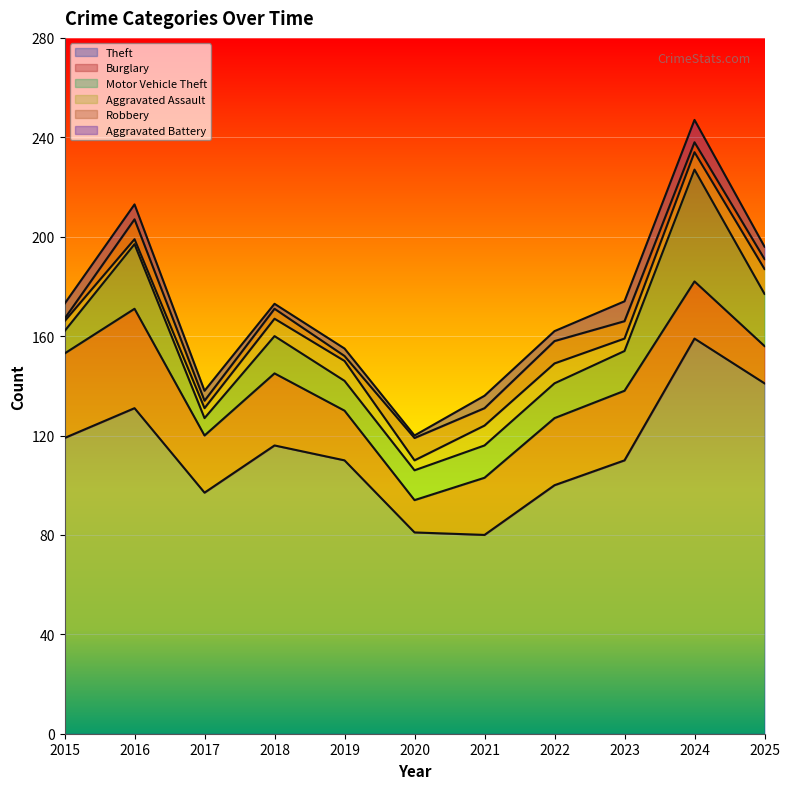

At which category does Aggravated Assault reach its first local peak?

2019